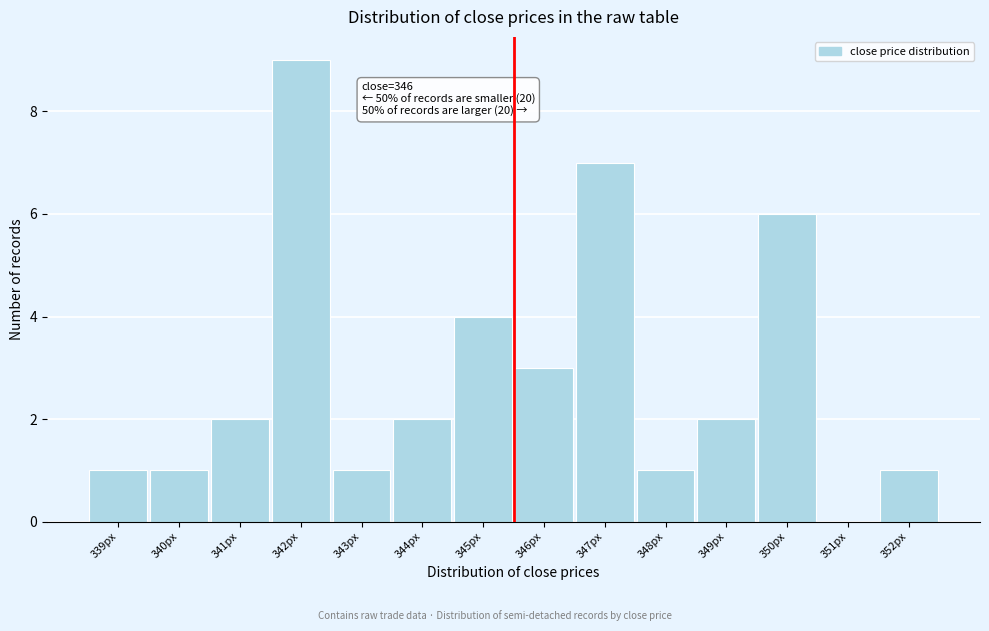

Over which range of the x-axis is the bar tallest?

341.5 to 342.5